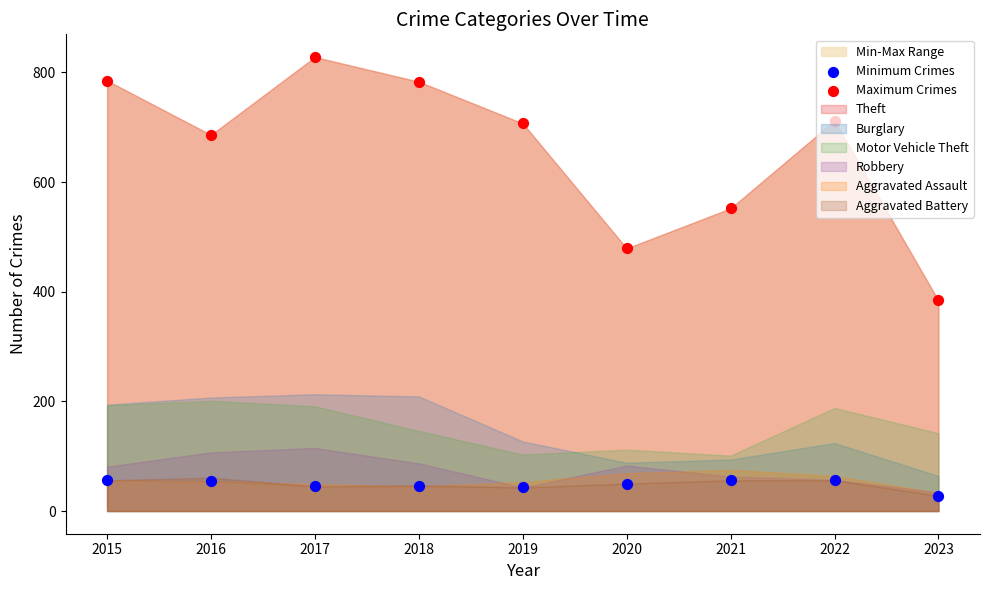

Which series contains the lowest Y value?

Minimum Crimes